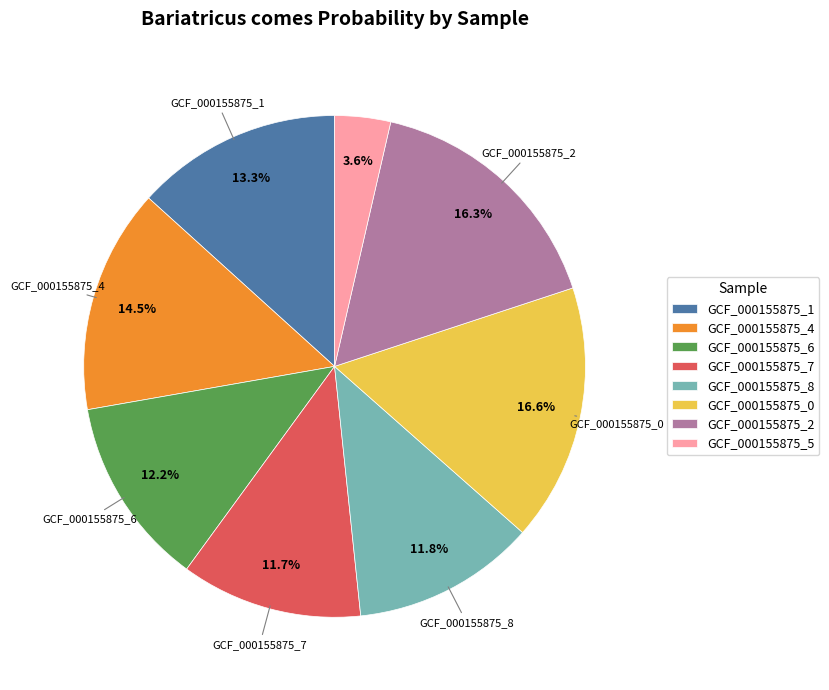

Which has a higher value, GCF_000155875_1 or GCF_000155875_0?

GCF_000155875_0